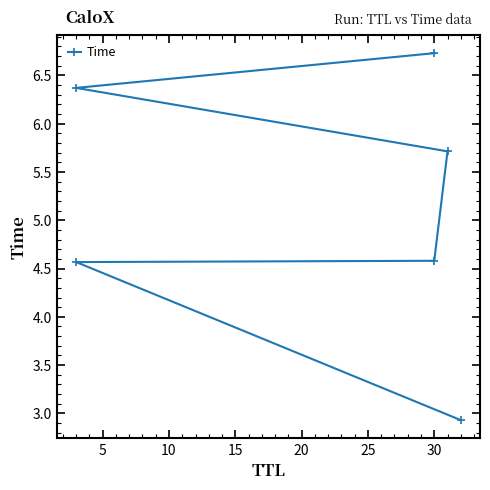

How many data points are less than 5?

3